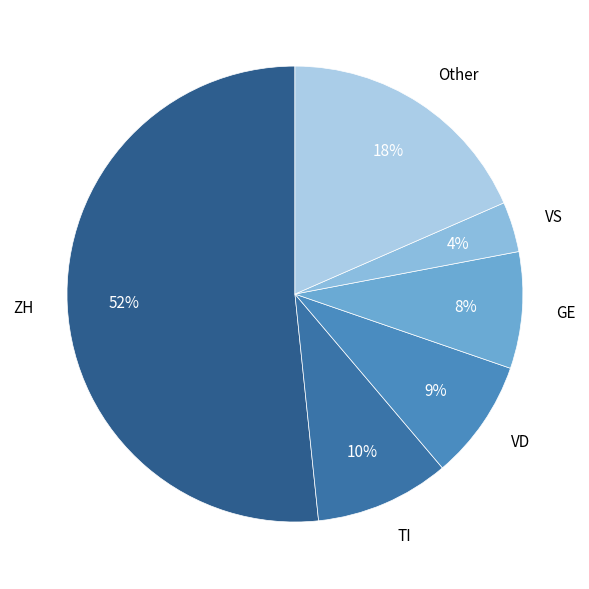

Is it true that ZH is 46% of the pie?

False